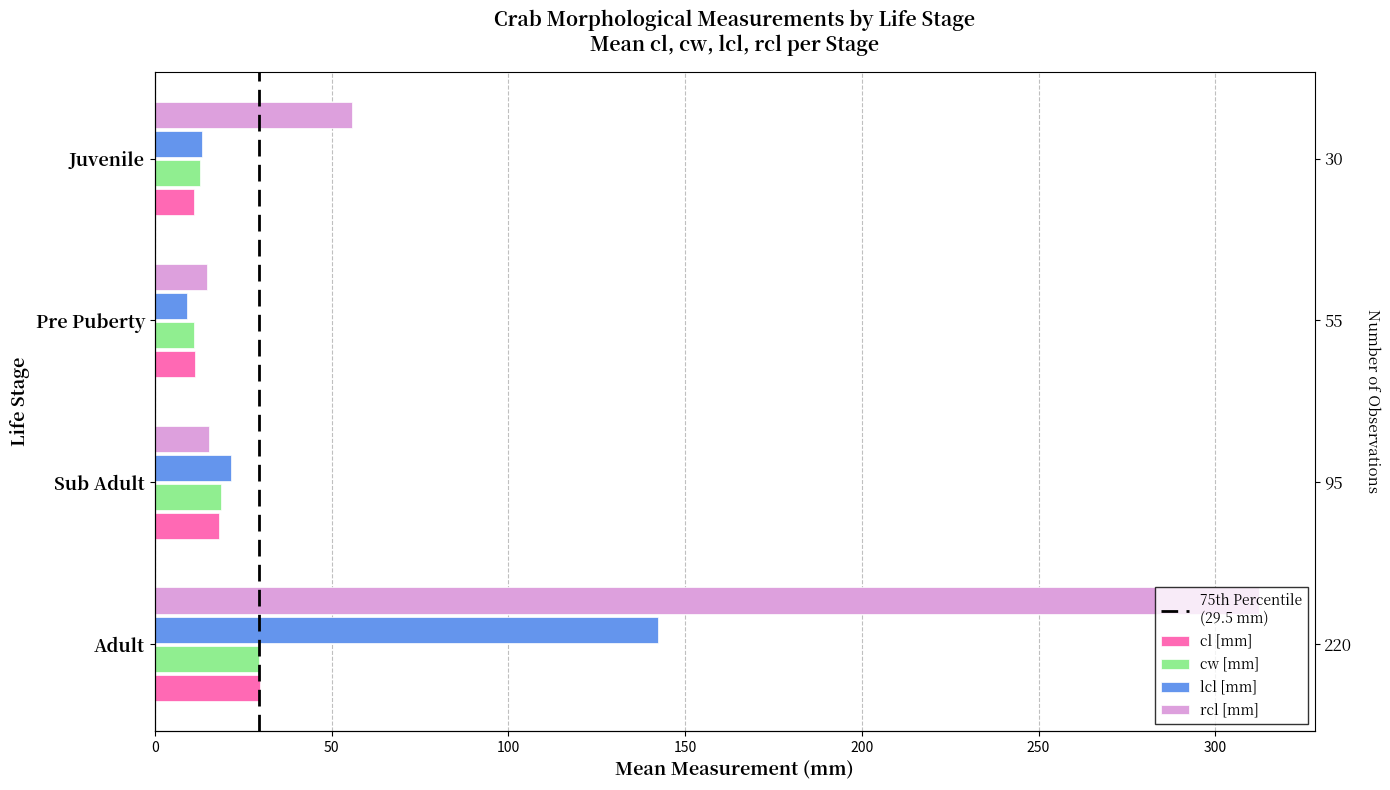

List the labels in order of lcl [mm] value, largest first.

Adult, Sub Adult, Juvenile, Pre Puberty